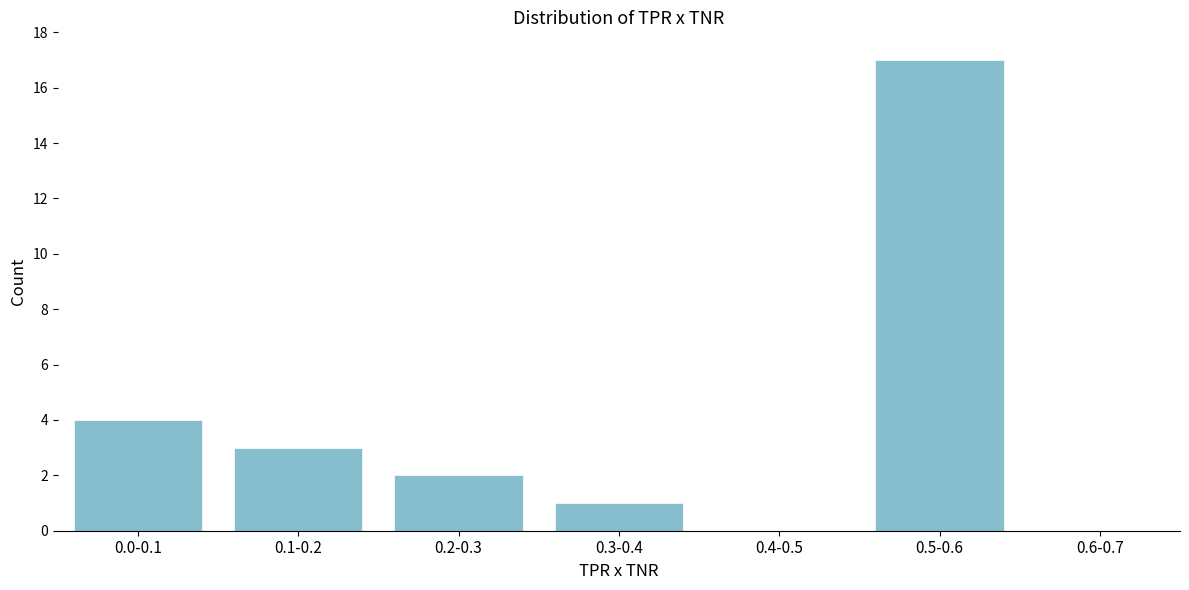

Reading right to left, list all the values displayed in this chart.

0.6-0.7=0	0.5-0.6=17	0.4-0.5=0	0.3-0.4=1	0.2-0.3=2	0.1-0.2=3	0.0-0.1=4